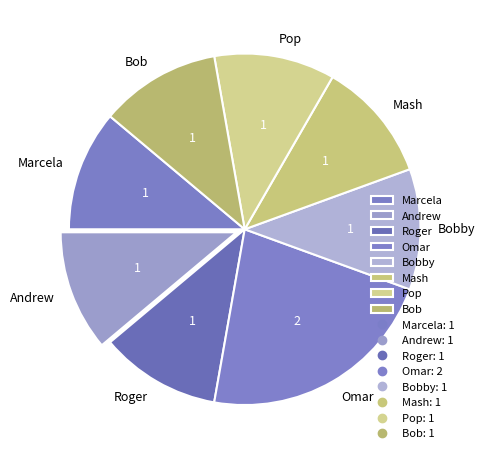

How many segments does this pie chart have?

8